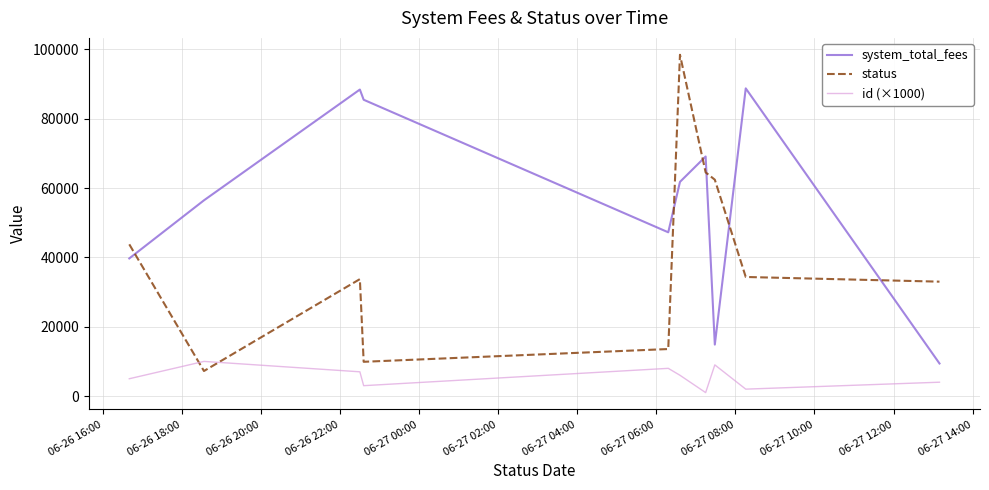

List the series in order of their overall mean, highest first.

system_total_fees, status, id (×1000)